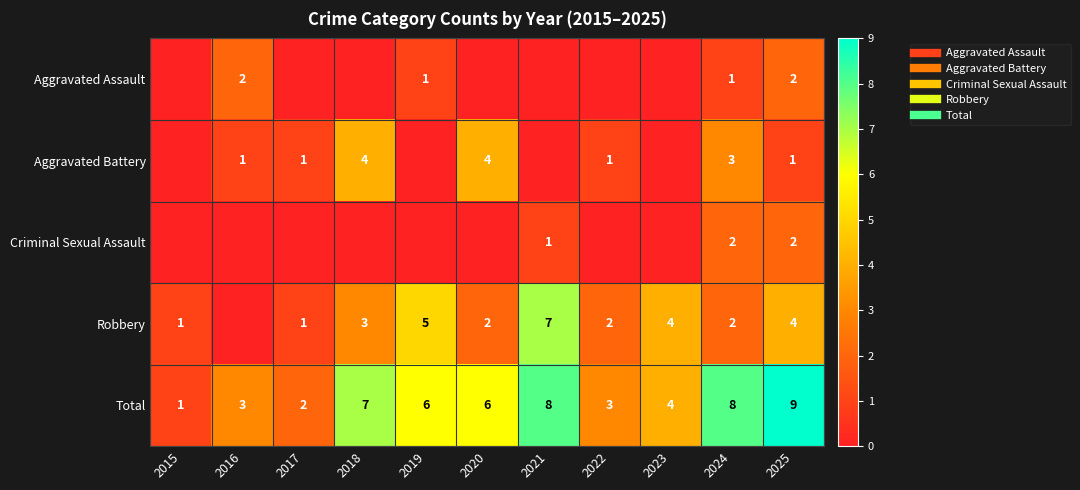

What is the sum of all Robbery values?

31